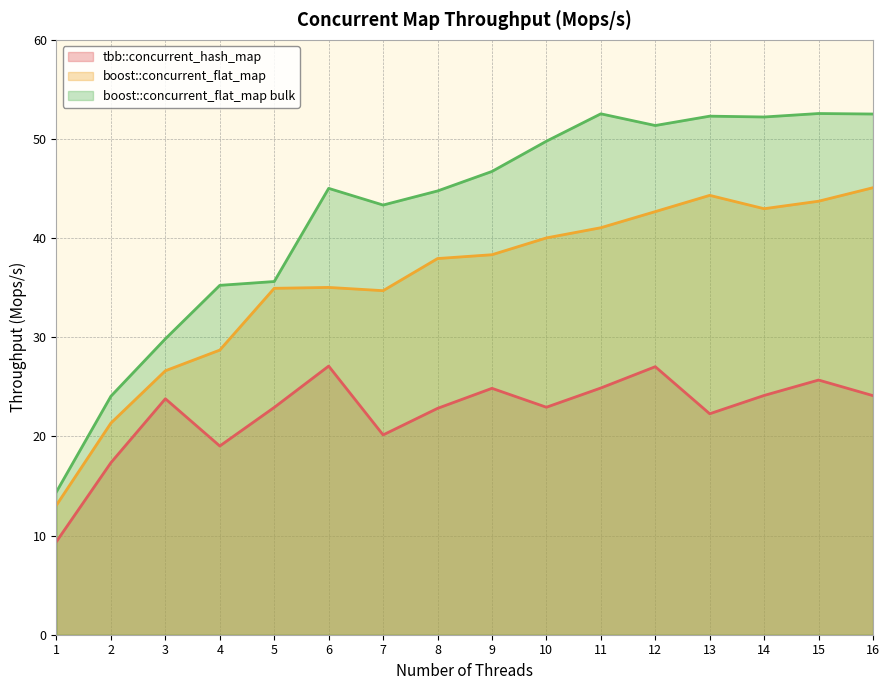

How many interior local valleys does the tbb::concurrent_hash_map series have?

4